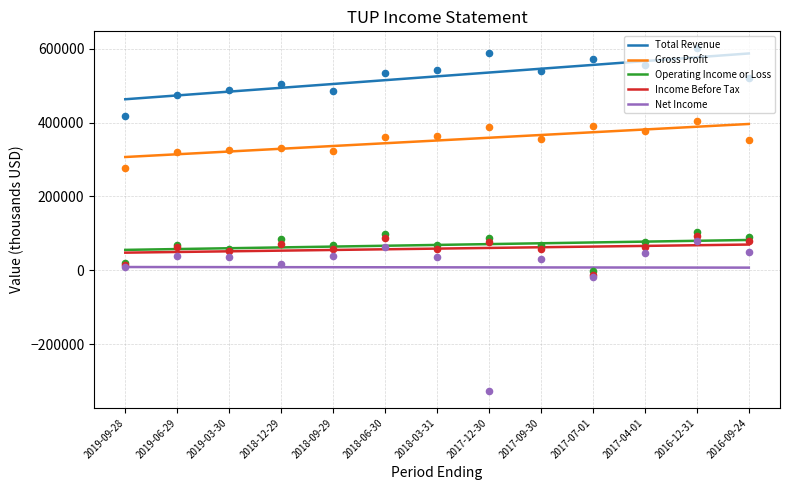

Which series reaches the minimum Y coordinate?

Net Income